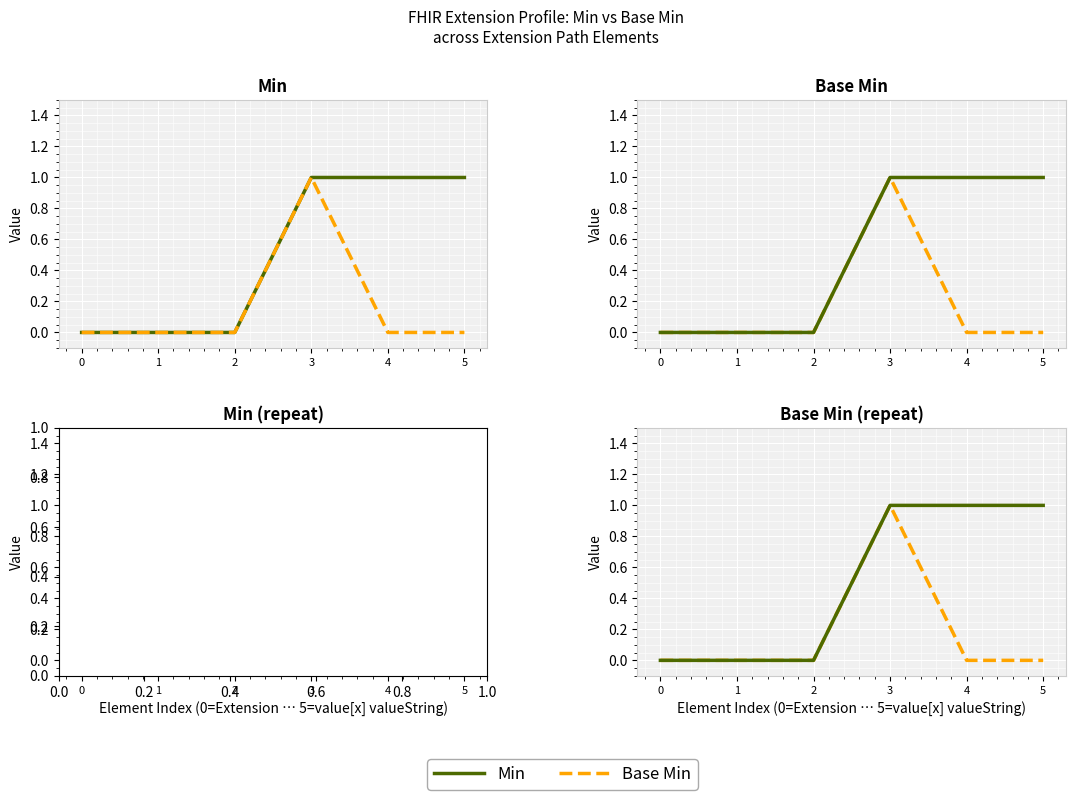

Which series has the widest spread of values?

Min